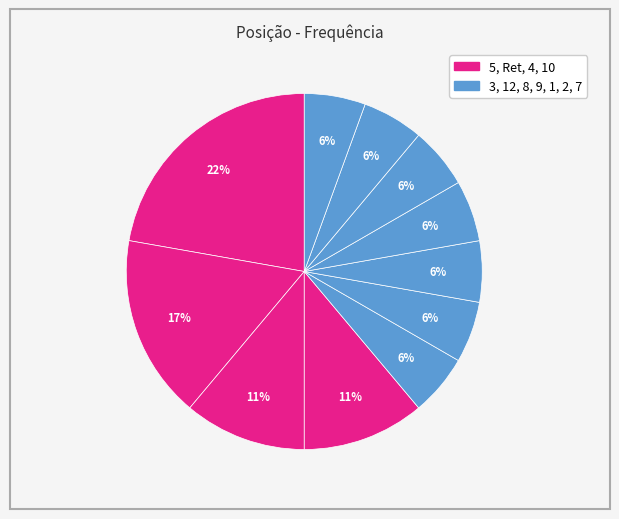

How many slices are in this pie chart?

11